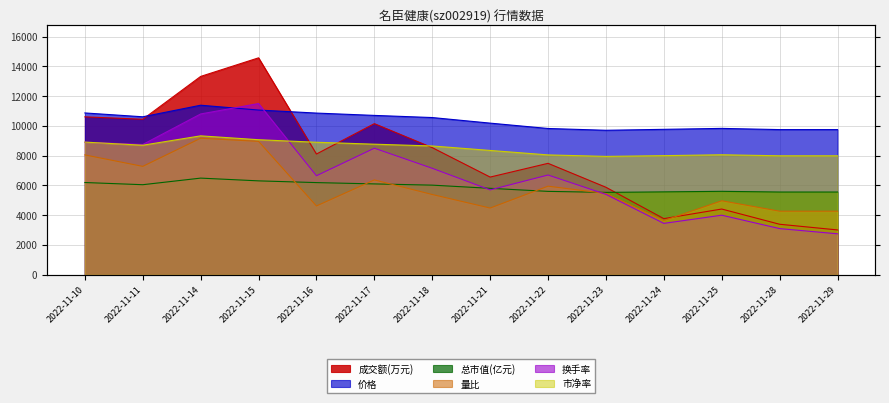

Which category has the highest value in the 量比 series?

2022-11-14